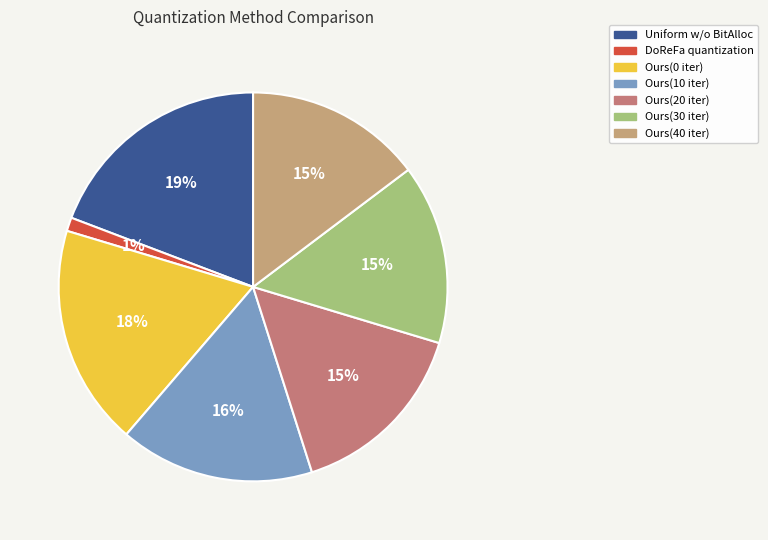

Which category has the smallest portion of the pie?

DoReFa quantization